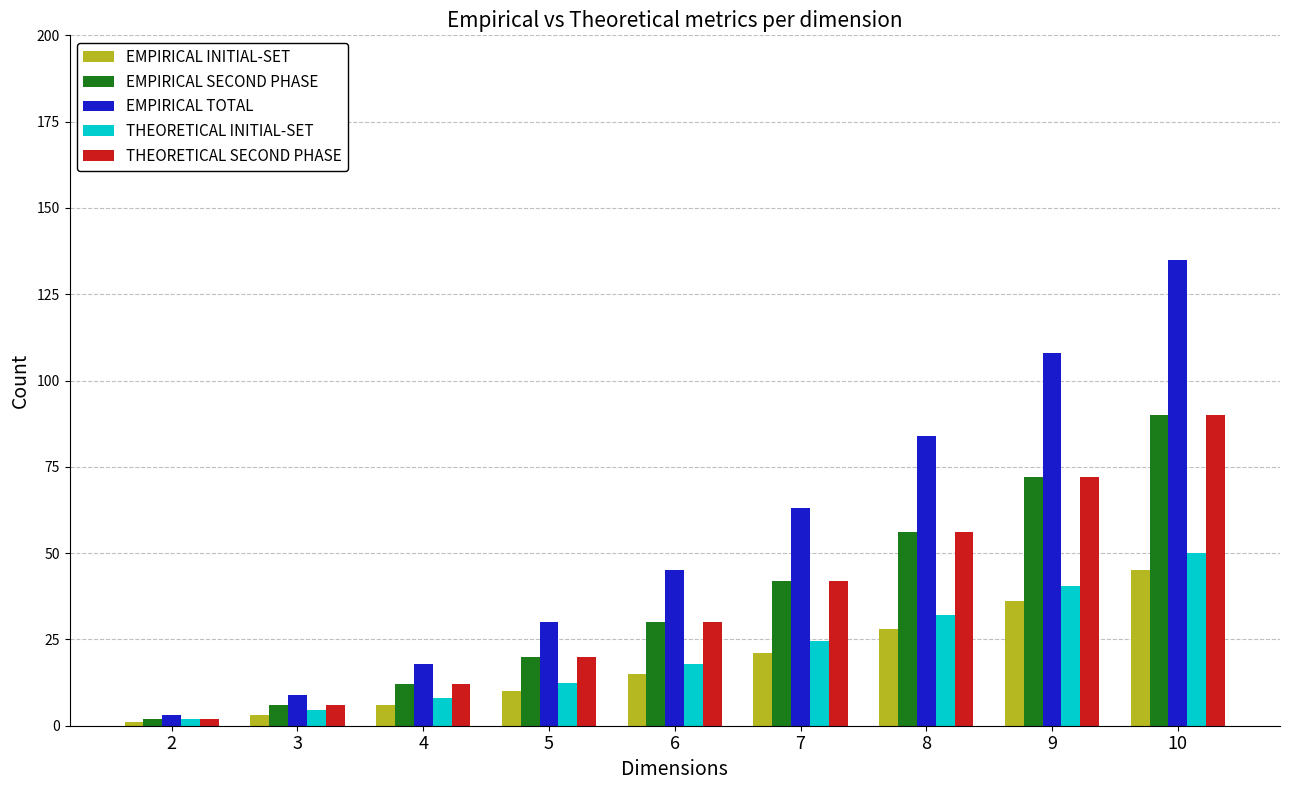

Reading right to left, what are all the values shown in this chart?

EMPIRICAL INITIAL-SET: 10=45.0	9=36.0	8=28.0	7=21.0	6=15.0	5=10.0	4=6.0	3=3.0	2=1.0
EMPIRICAL SECOND PHASE: 10=90.0	9=72.0	8=56.0	7=42.0	6=30.0	5=20.0	4=12.0	3=6.0	2=2.0
EMPIRICAL TOTAL: 10=135.0	9=108.0	8=84.0	7=63.0	6=45.0	5=30.0	4=18.0	3=9.0	2=3.0
THEORETICAL INITIAL-SET: 10=50.0	9=40.5	8=32.0	7=24.5	6=18.0	5=12.5	4=8.0	3=4.5	2=2.0
THEORETICAL SECOND PHASE: 10=90.0	9=72.0	8=56.0	7=42.0	6=30.0	5=20.0	4=12.0	3=6.0	2=2.0